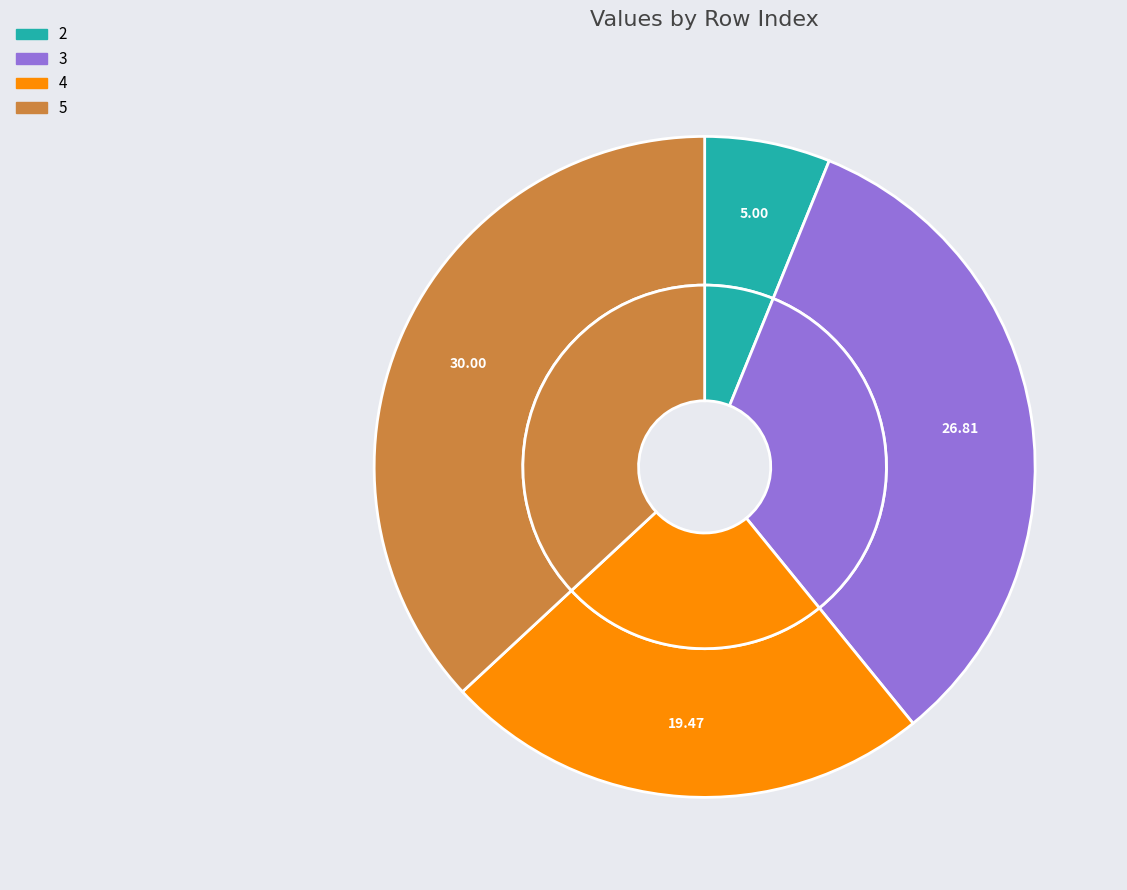

True or false: 3 accounts for 33% of the total.

True